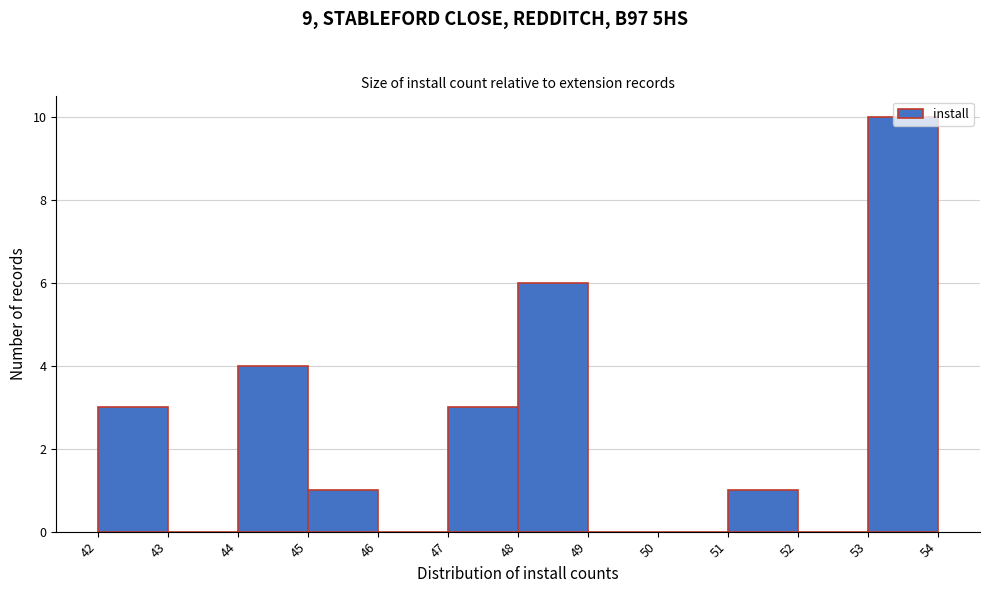

What is the height of the bar covering 53 to 54 on the x-axis? The values are not printed on the chart, so give them approximately, as read against the axis.

10